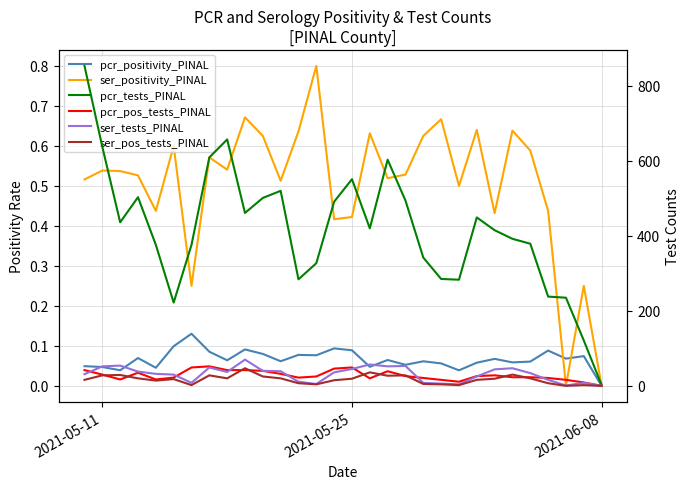

How many distinct data groups are displayed?

6